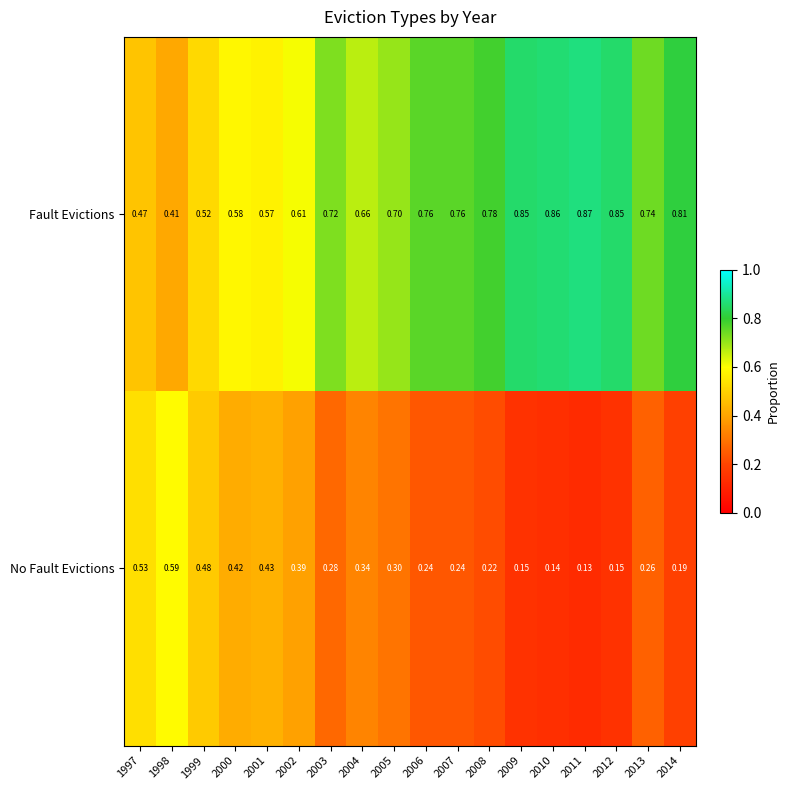

Is the value of Fault Evictions at 1999 greater than the value of No Fault Evictions at 2003?

Yes